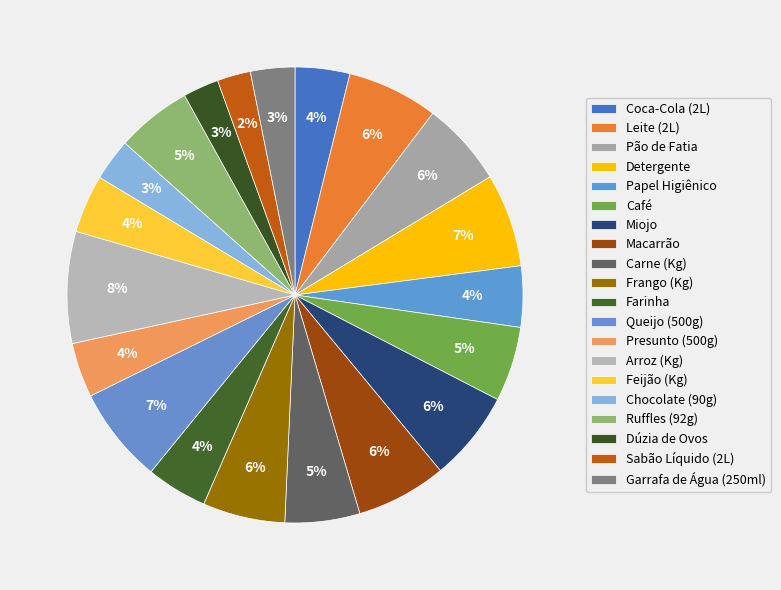

How many segments does this pie chart have?

20